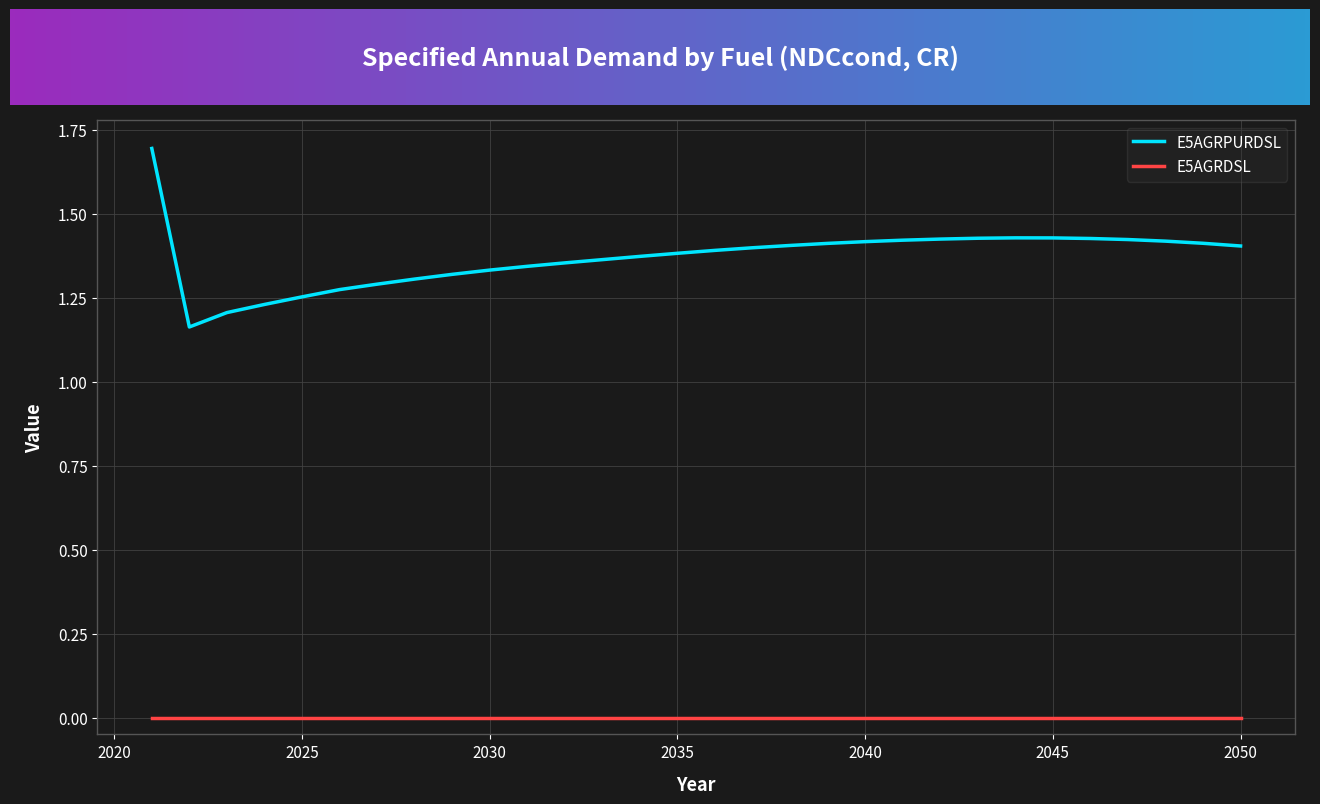

Which series has the largest range (max minus min)?

E5AGRPURDSL